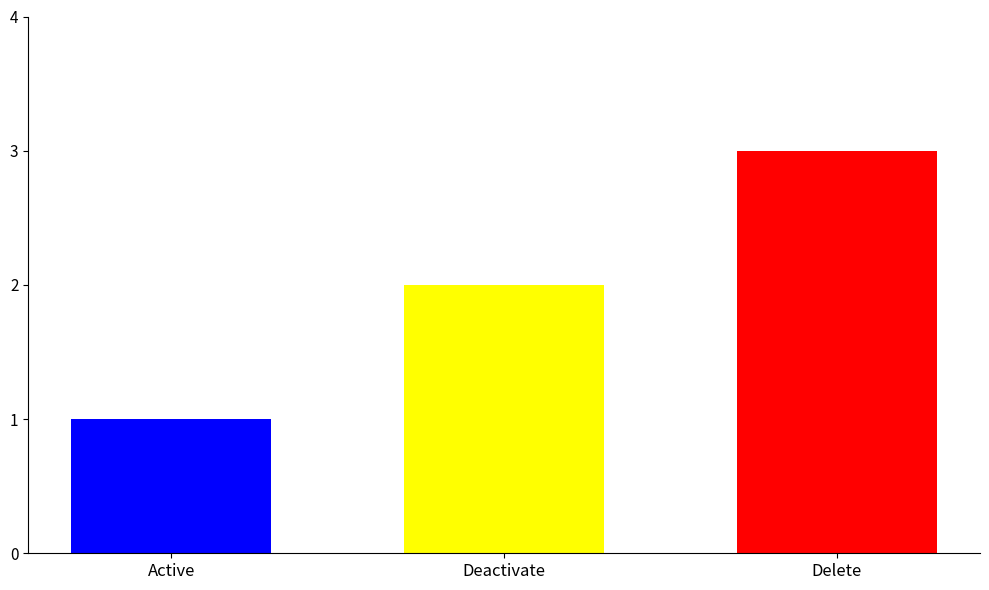

Approximately how many times larger is the value at Delete compared to Active?

3.0